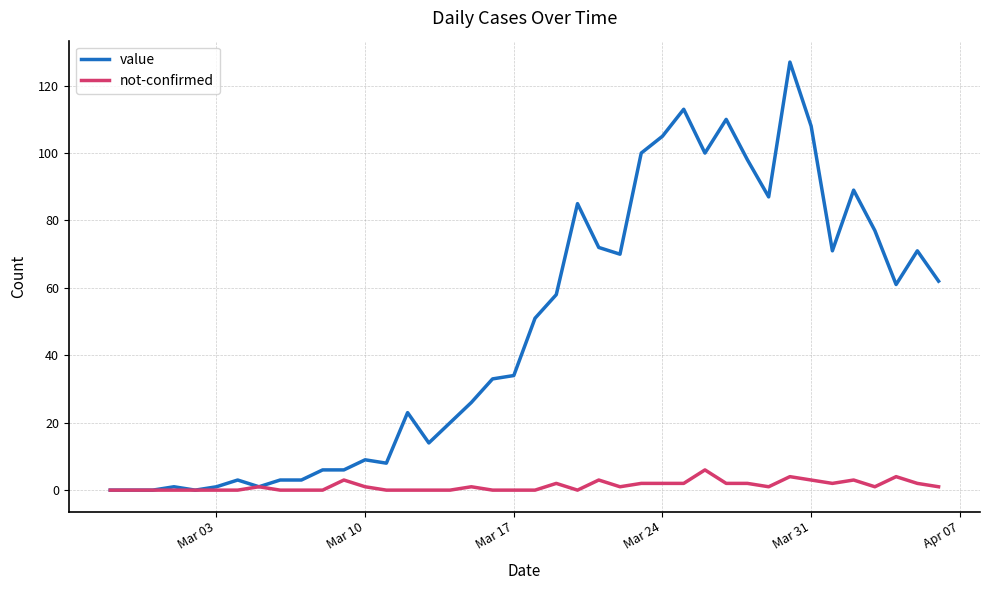

Which series has the largest total across all categories?

value